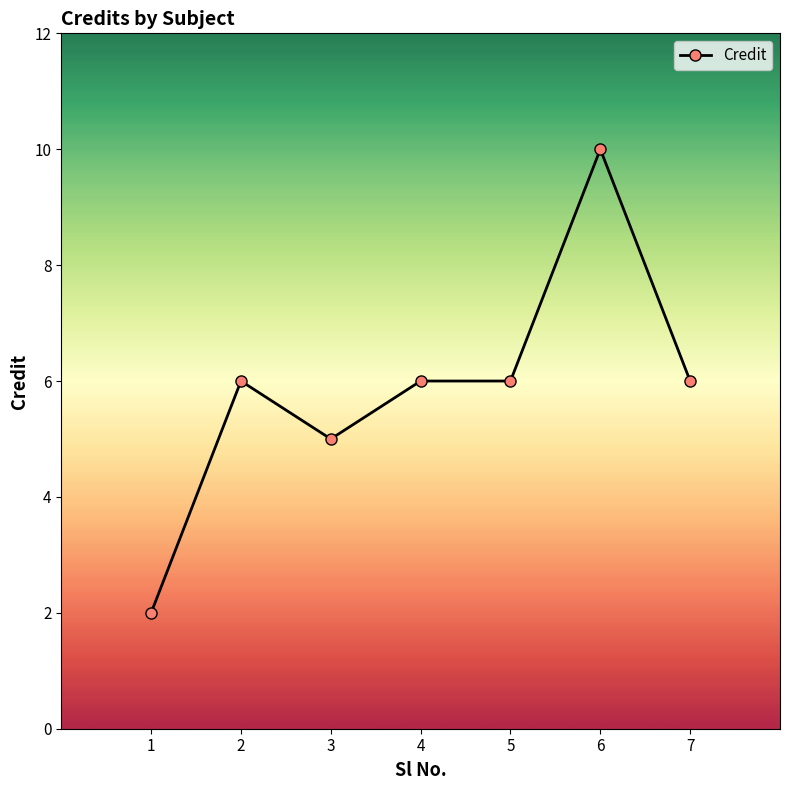

How many values are between 5 and 6?

5